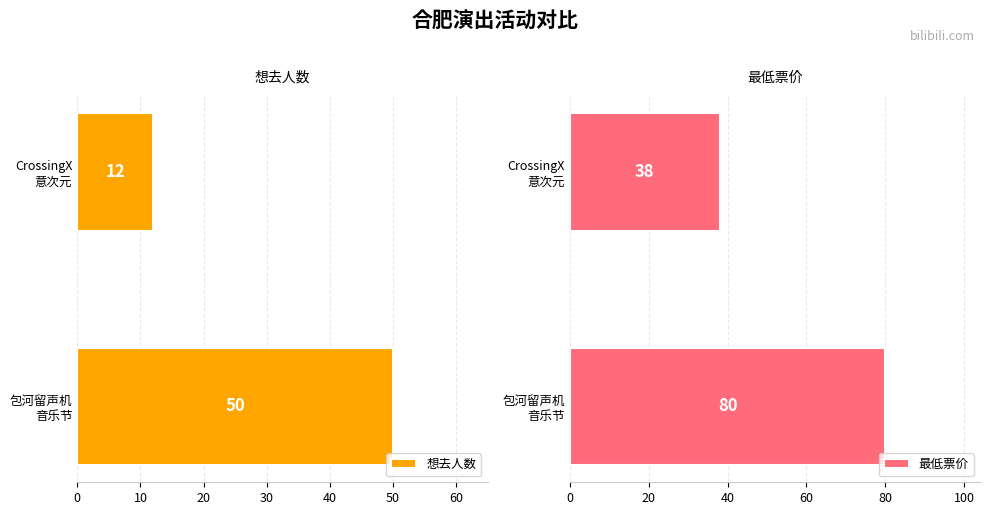

What is the value of the 想去人数 bar at the 2nd from the left?

12